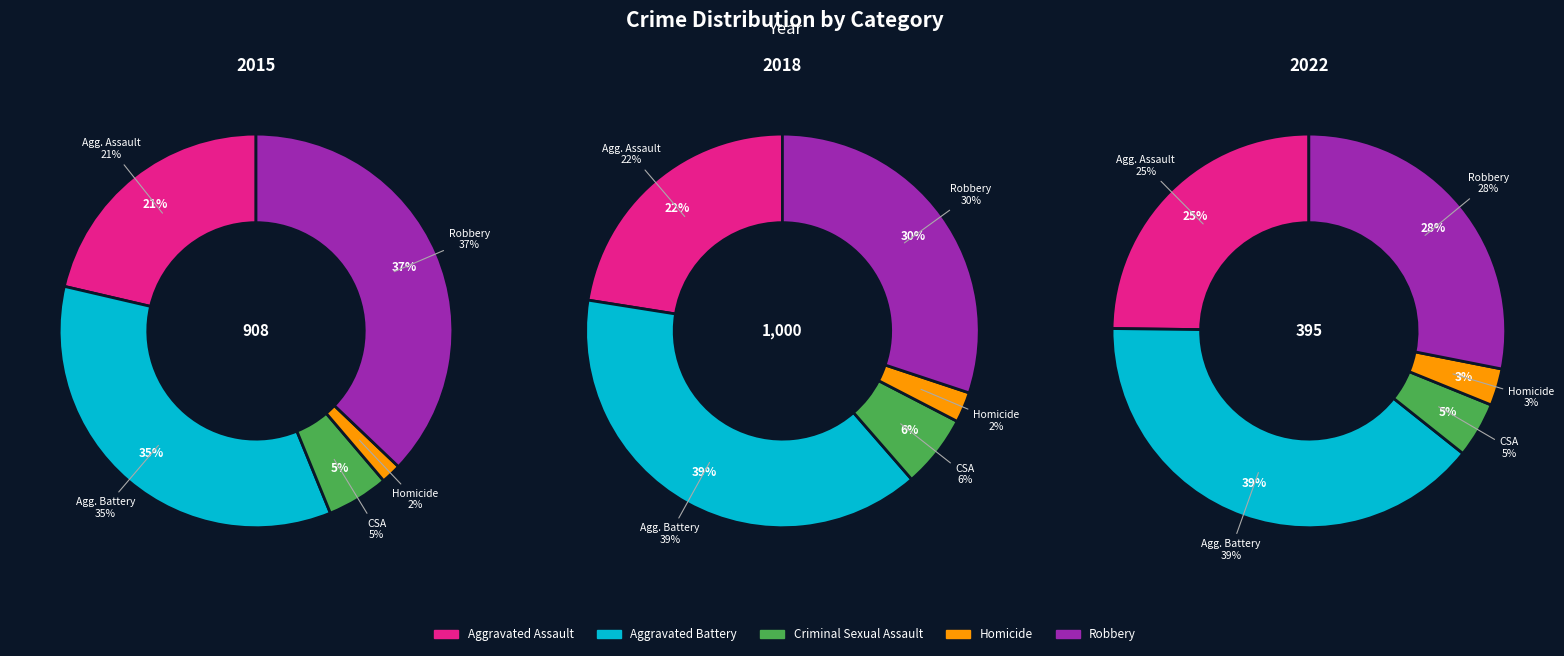

What is the difference between the highest and lowest values at Robbery?

226